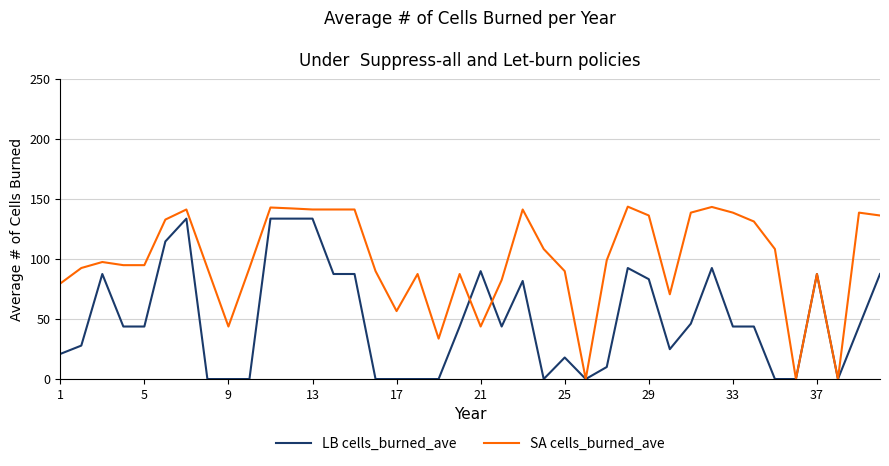

Rank the series by their maximum value, from lowest to highest.

LB cells_burned_ave, SA cells_burned_ave